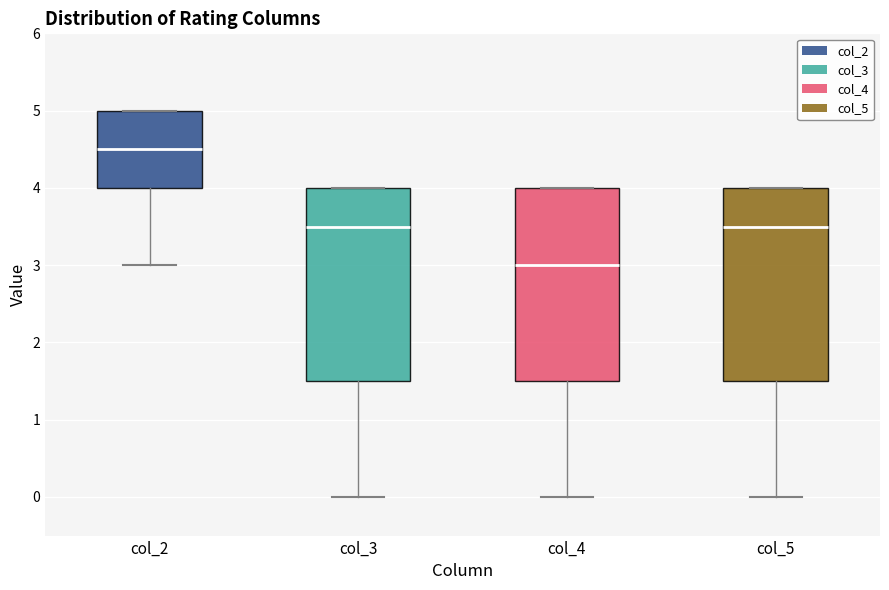

Where does the median line of the box for col_5 sit on the y-axis? The values are not printed on the chart, so give them approximately, as read against the axis.

3.5